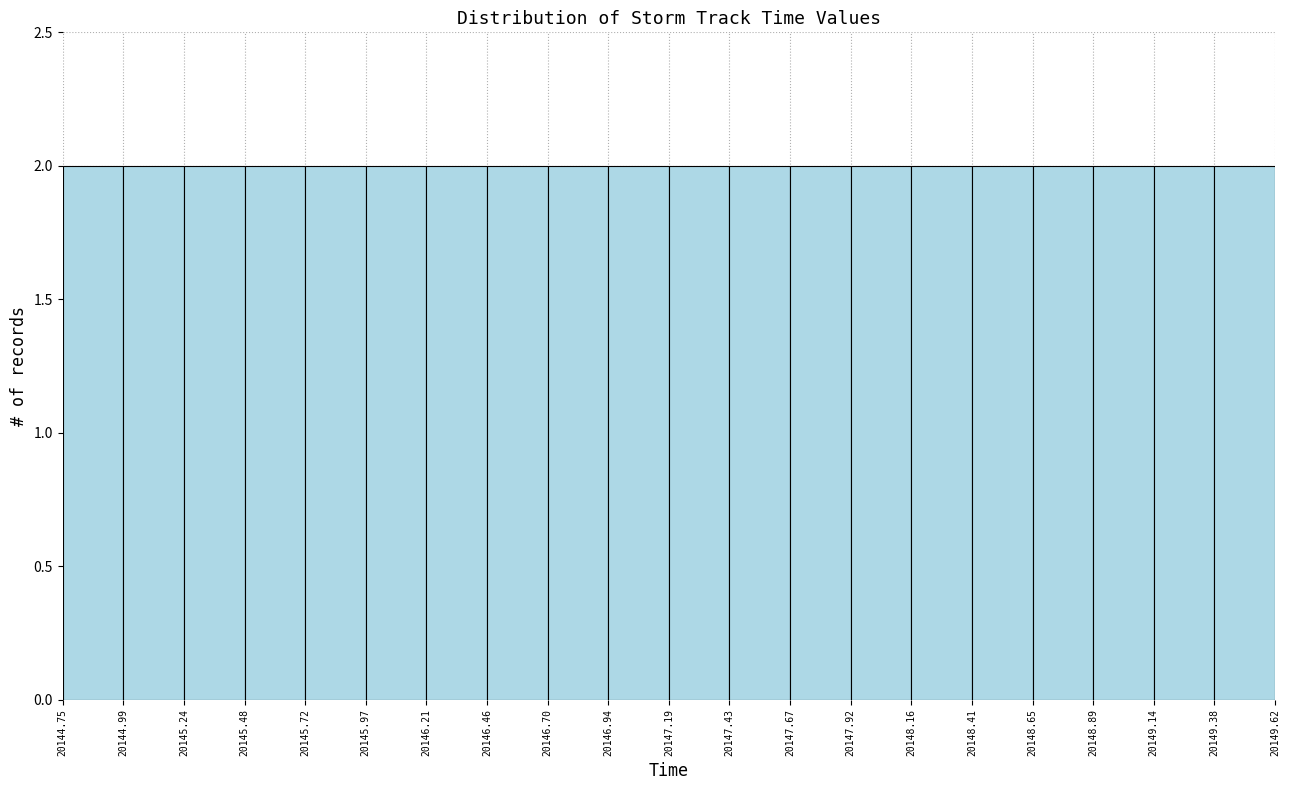

Reading left to right, transcribe this chart: for each bar, give the range it covers on the x-axis and its height. The values are not printed on the chart, so give them approximately, as read against the axis.

20144.75 to 20144.99: 2
20144.99 to 20145.24: 2
20145.24 to 20145.48: 2
20145.48 to 20145.72: 2
20145.72 to 20145.97: 2
20145.97 to 20146.21: 2
20146.21 to 20146.46: 2
20146.46 to 20146.70: 2
20146.70 to 20146.94: 2
20146.94 to 20147.19: 2
20147.19 to 20147.43: 2
20147.43 to 20147.67: 2
20147.67 to 20147.92: 2
20147.92 to 20148.16: 2
20148.16 to 20148.41: 2
20148.41 to 20148.65: 2
20148.65 to 20148.89: 2
20148.89 to 20149.14: 2
20149.14 to 20149.38: 2
20149.38 to 20149.62: 2